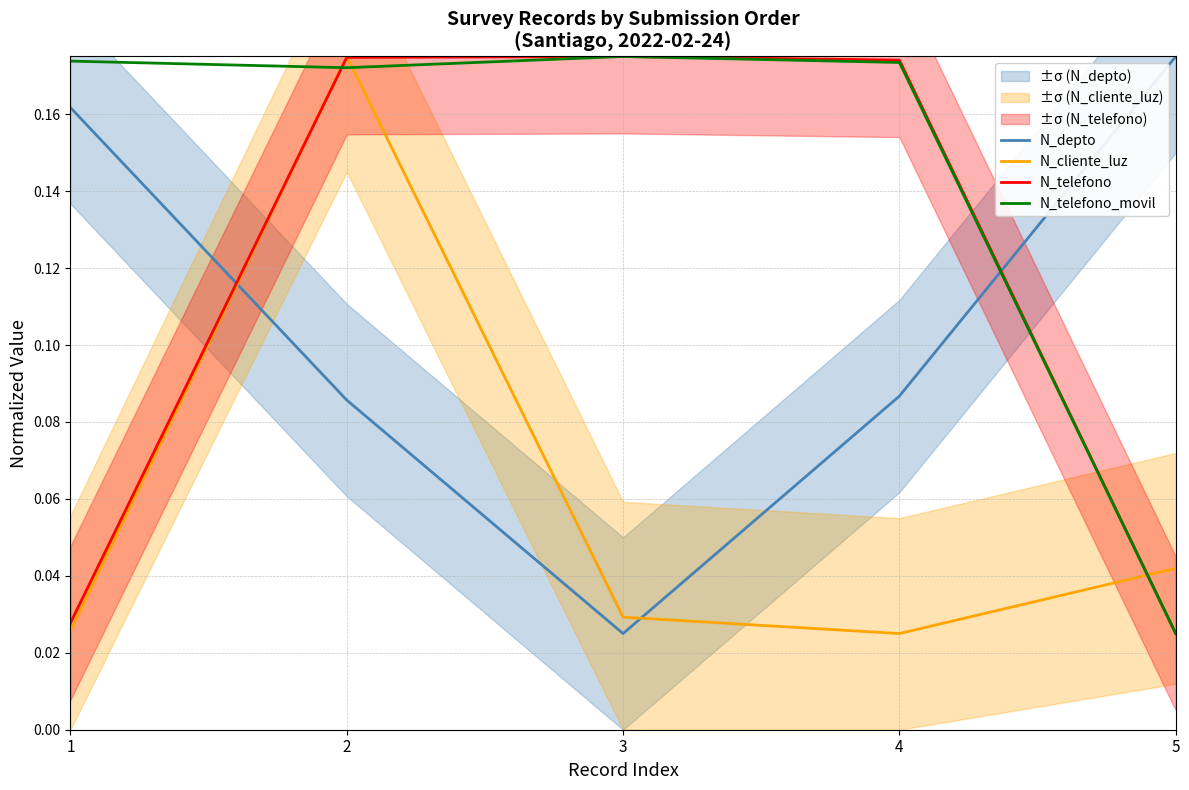

Count the N_telefono values in the range 0 to 1.

5